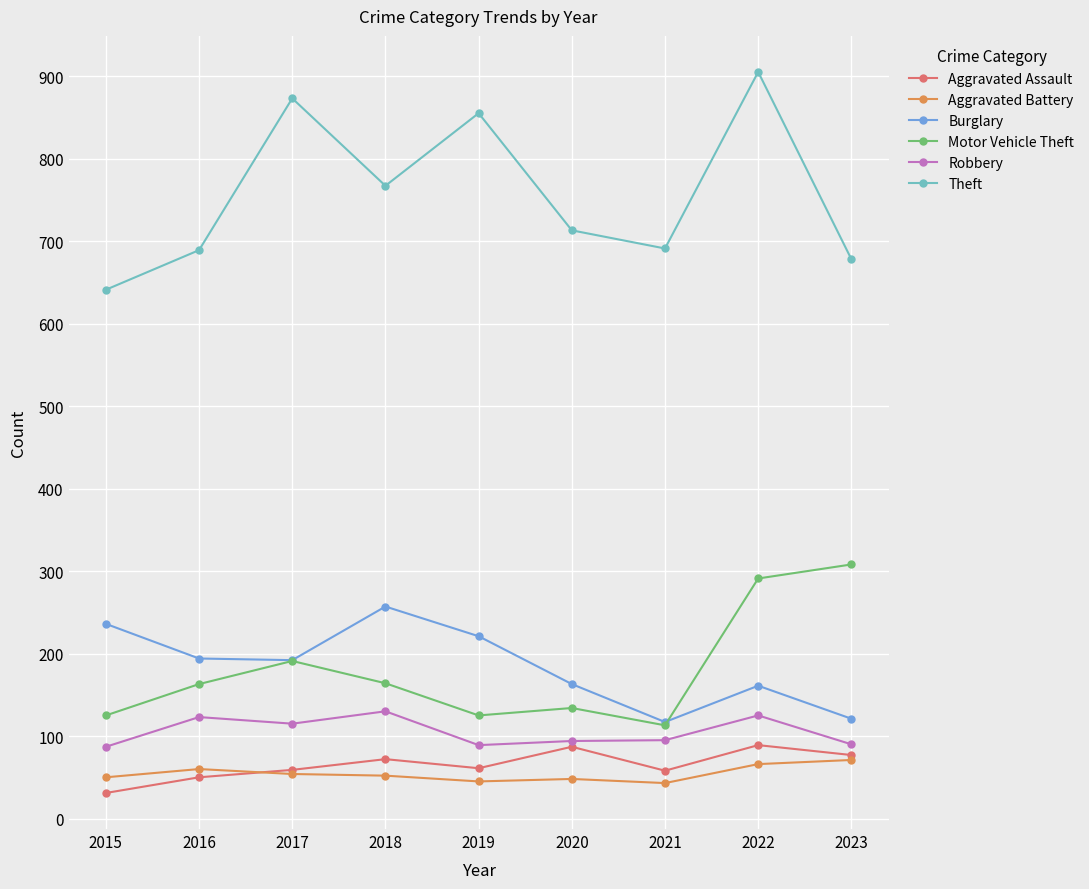

At which category is the sum across all series the highest?

2022